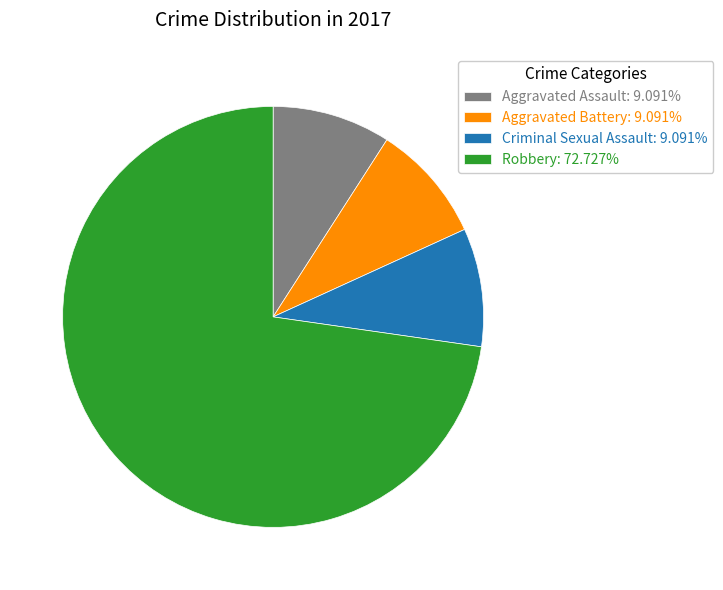

Is there a majority slice in this chart?

Yes